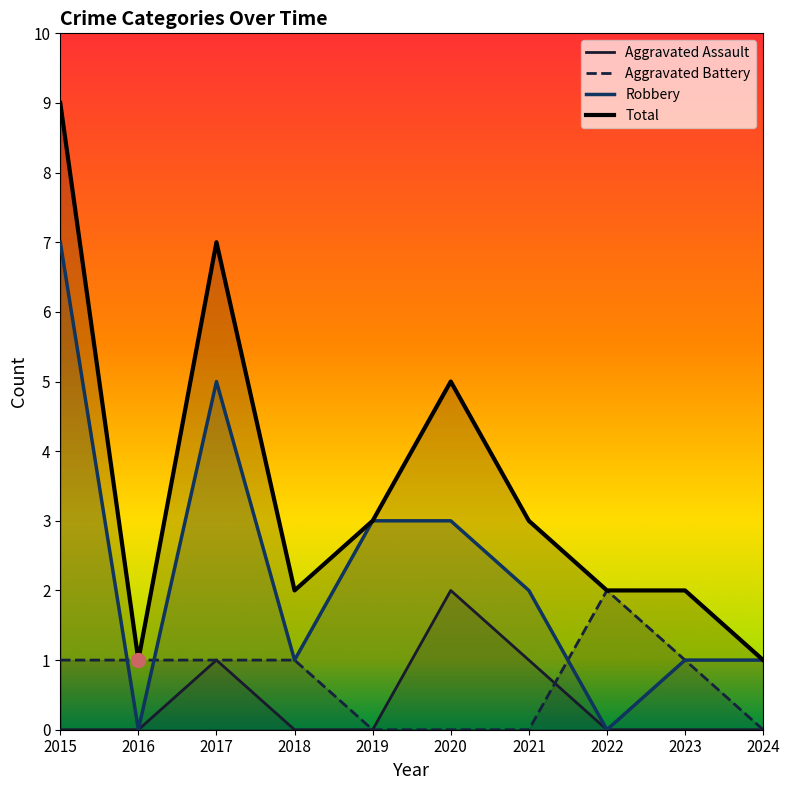

Where is Aggravated Battery nearest to the value 1?

2015